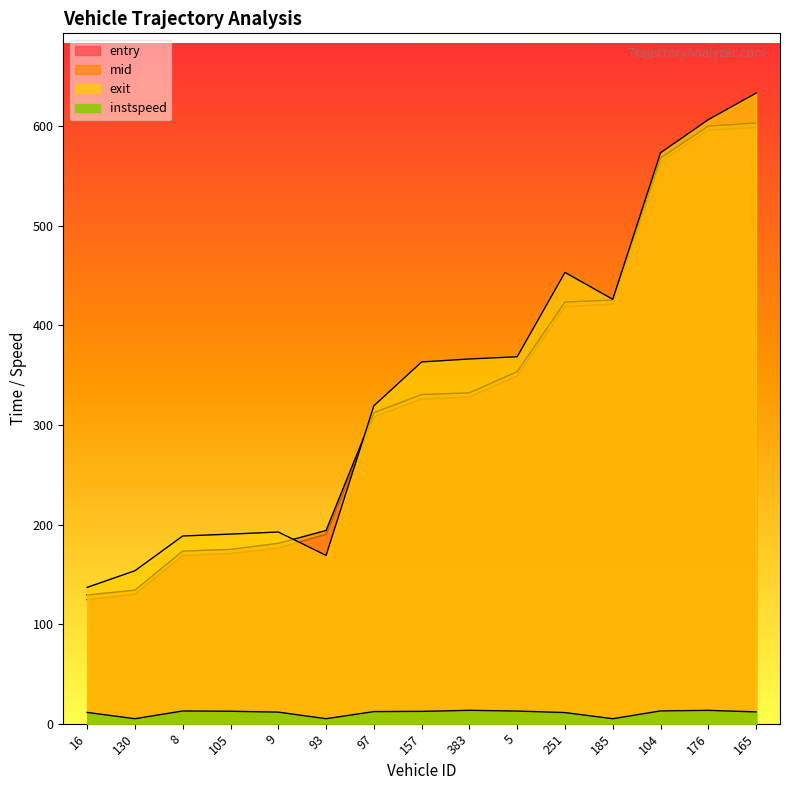

What is the value of the exit point at the 8th from the left?

363.3